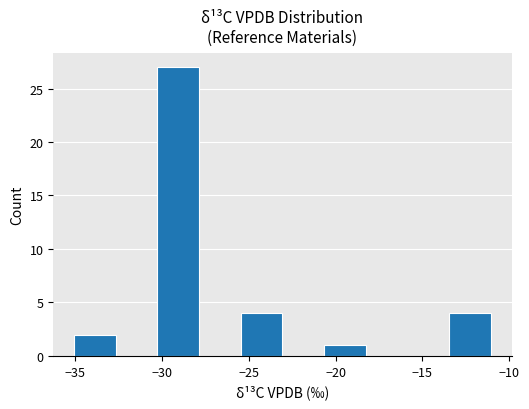

Over which range of the x-axis is the bar tallest?

-30.5 to -28.0